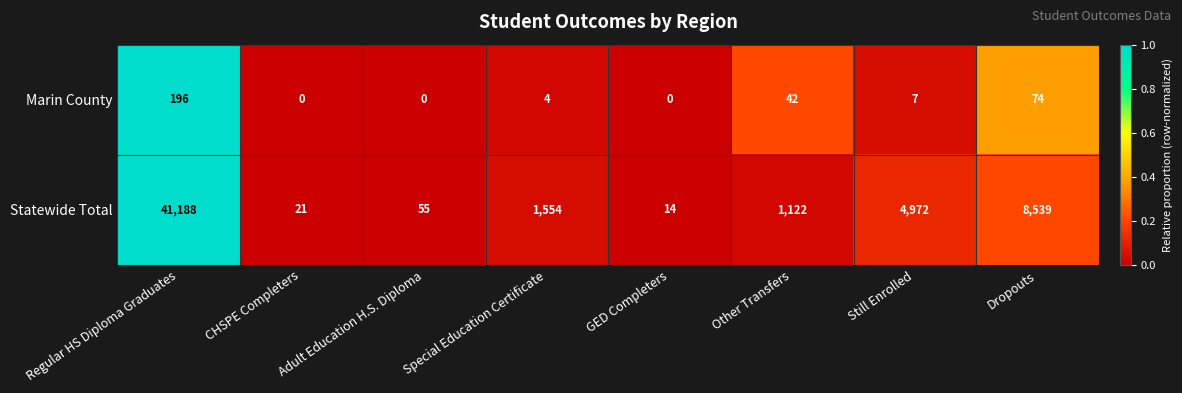

List the series in order of their overall mean, lowest first.

Marin County, Statewide Total